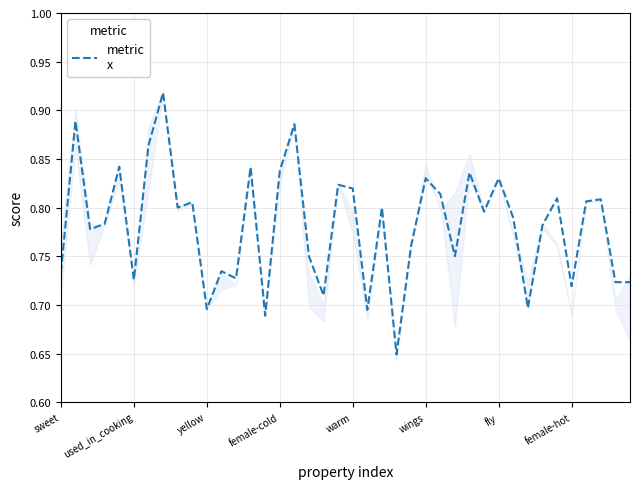

How many interior local peaks (higher than both neighbors) does the data have?

14